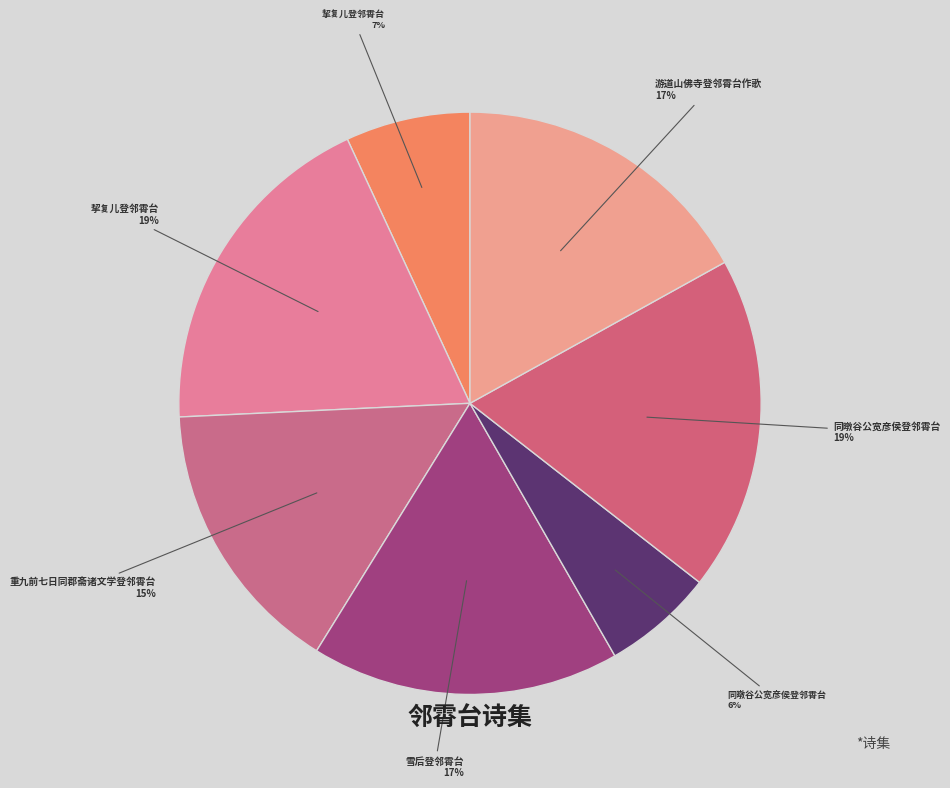

How many slices are in this pie chart?

7